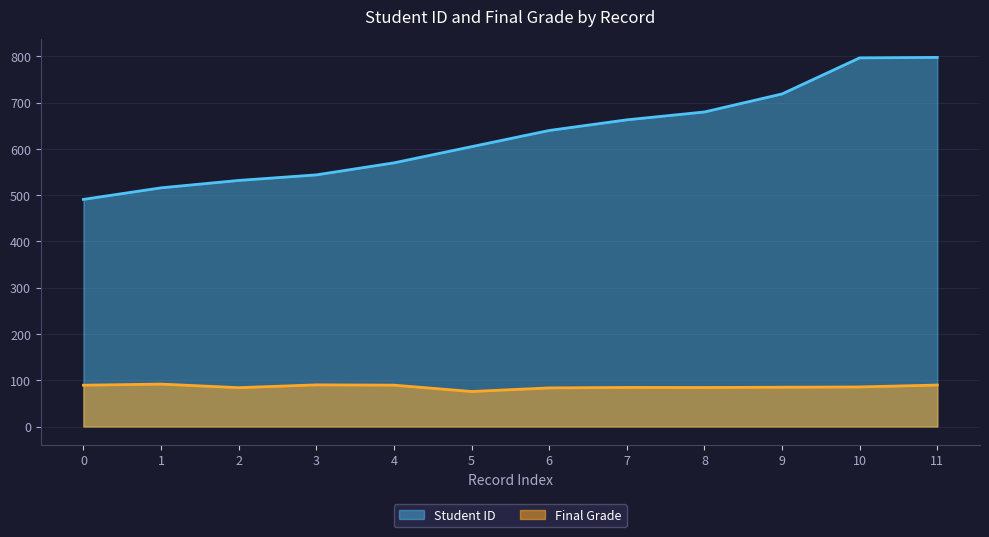

What is the greatest value displayed?

798.0